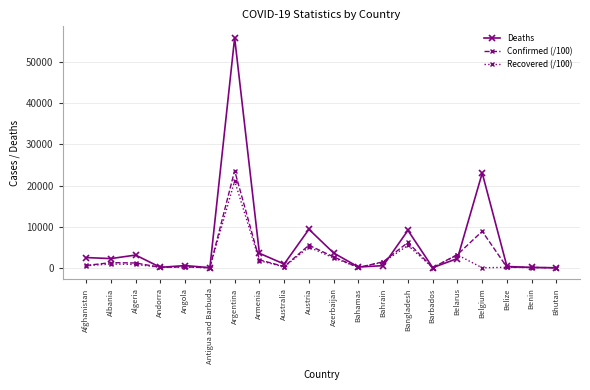

At how many categories does at least one series exceed 3999?

4